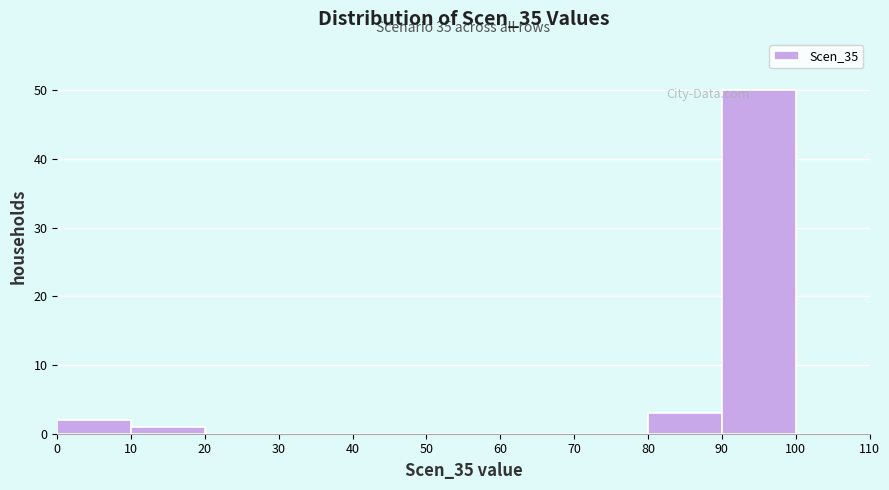

Which range on the x-axis has the tallest bar?

90 to 100